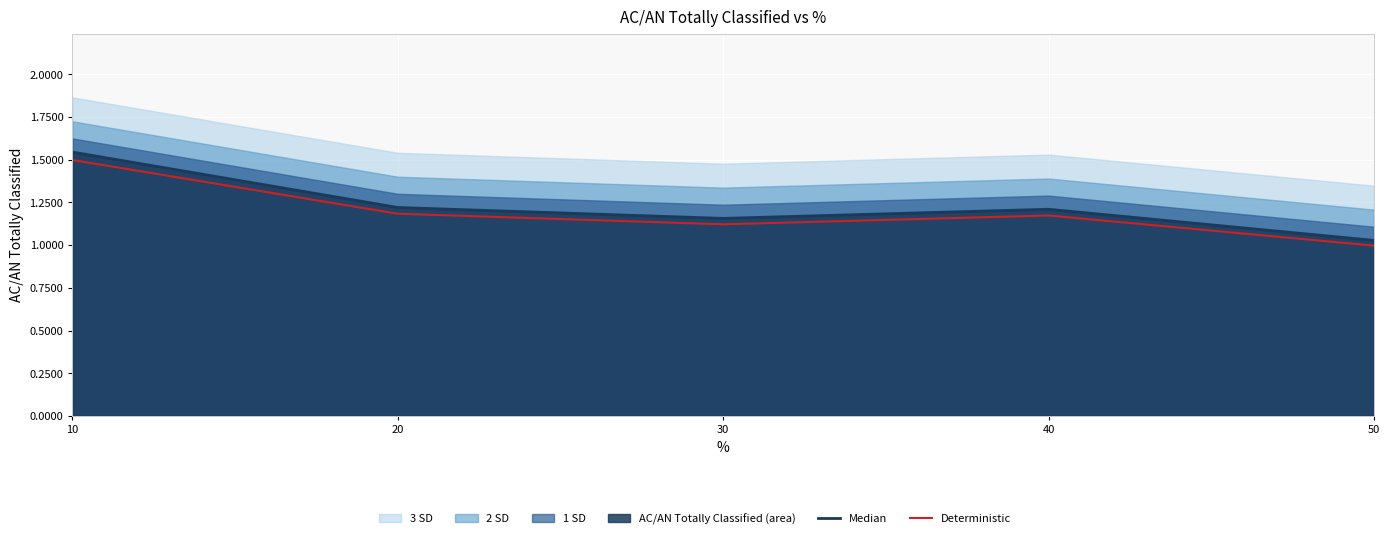

Where does the Deterministic series first go above 1?

10